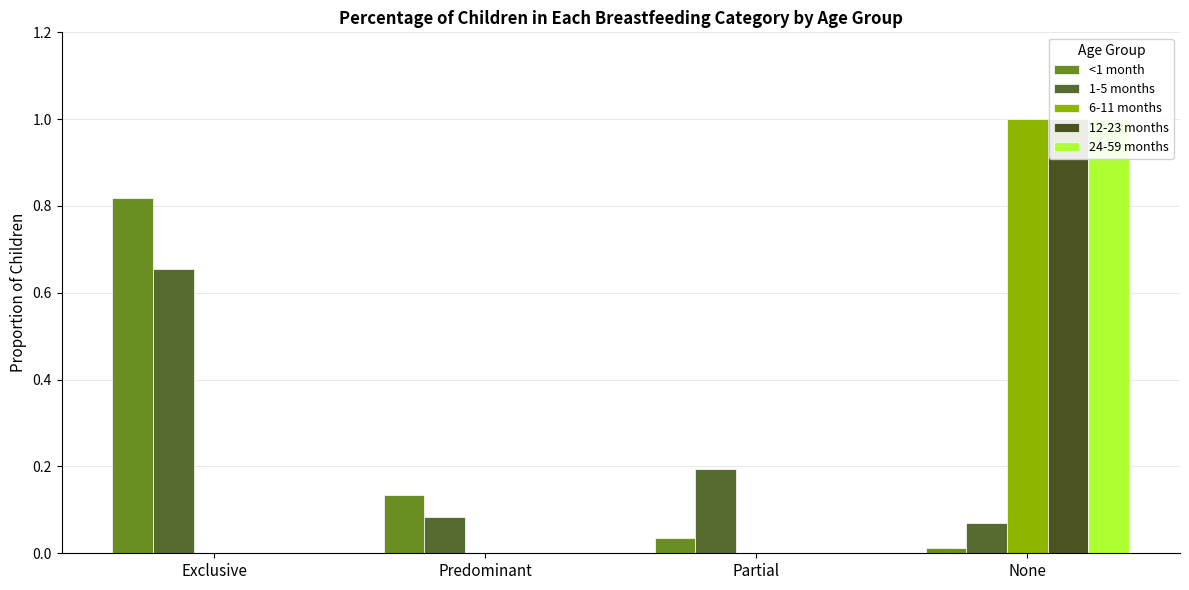

Rank the series at Exclusive from lowest to highest value.

6-11 months, 12-23 months, 24-59 months, 1-5 months, <1 month